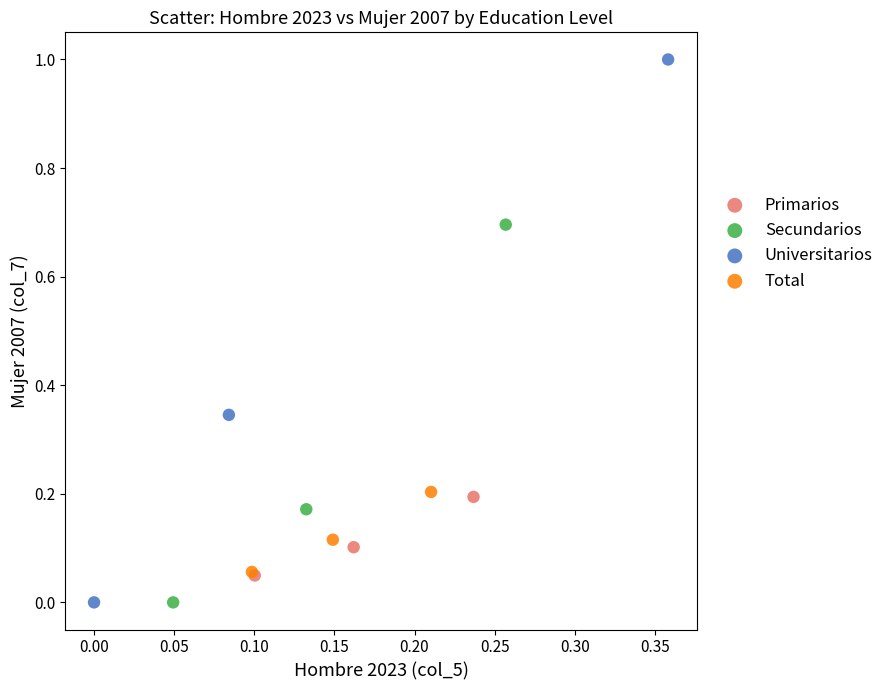

Which series has the largest Y range (max minus min)?

Universitarios